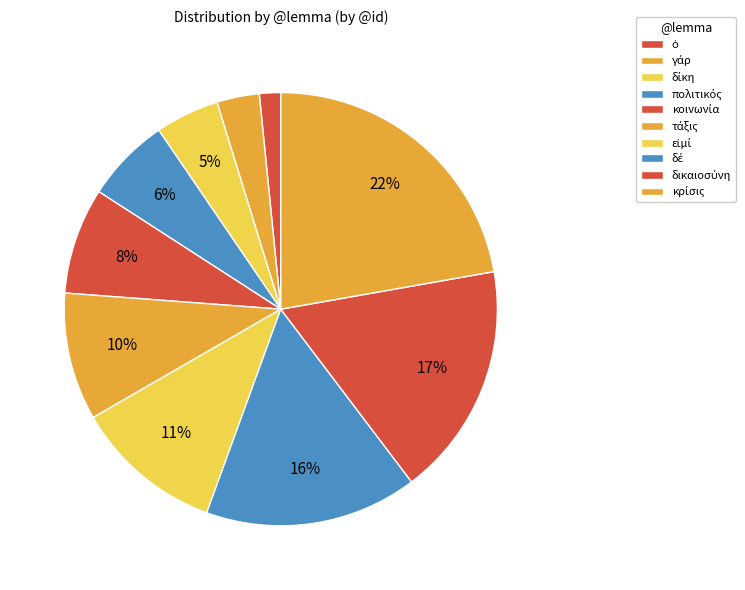

Combined, what portion of the pie is τάξις and κρίσις?

31.7%